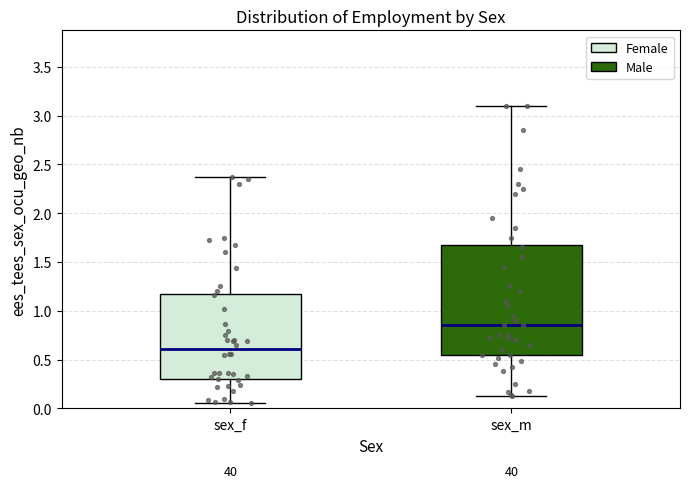

Comparing the boxes themselves (not the whiskers), which one is the tallest?

sex_m